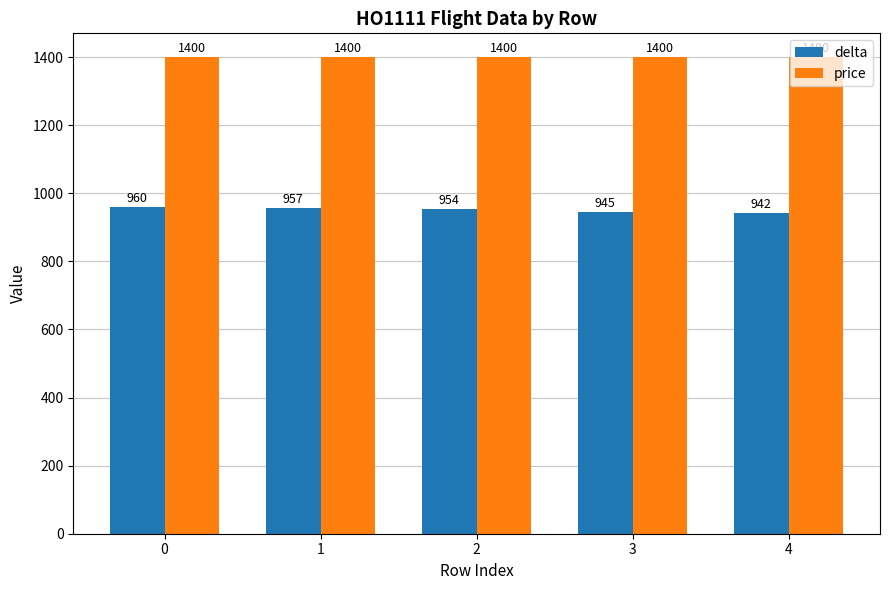

Which series has the largest total across all categories?

price